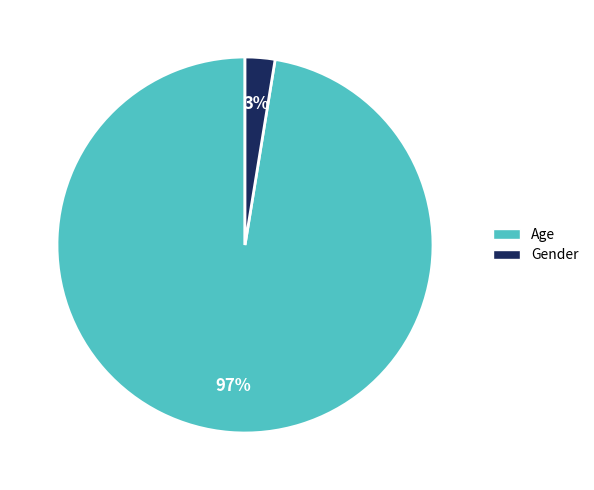

The Gender slice represents 3% of the pie. True or false?

True